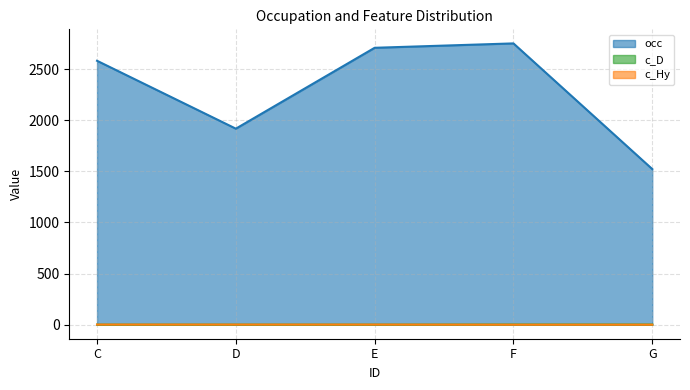

The c_Hy series shows 1 at C. True or false?

False